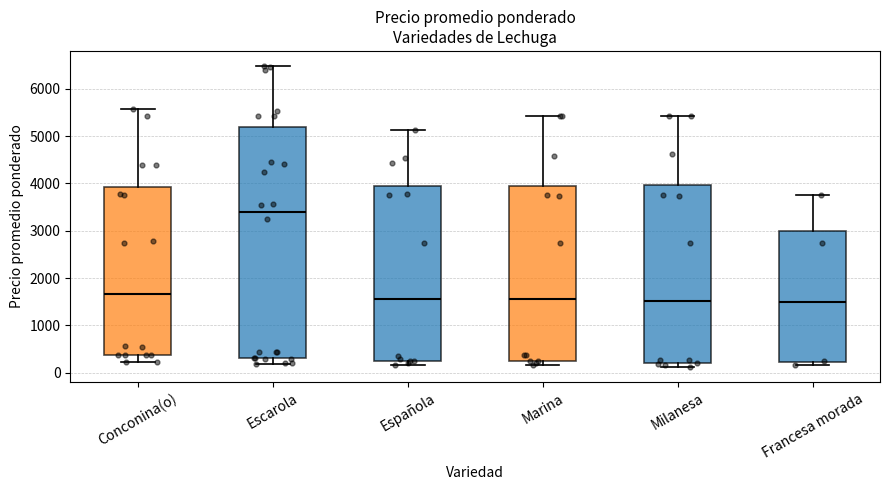

Where is the lower edge of the box for Francesa morada on the y-axis? The values are not printed on the chart, so give them approximately, as read against the axis.

200